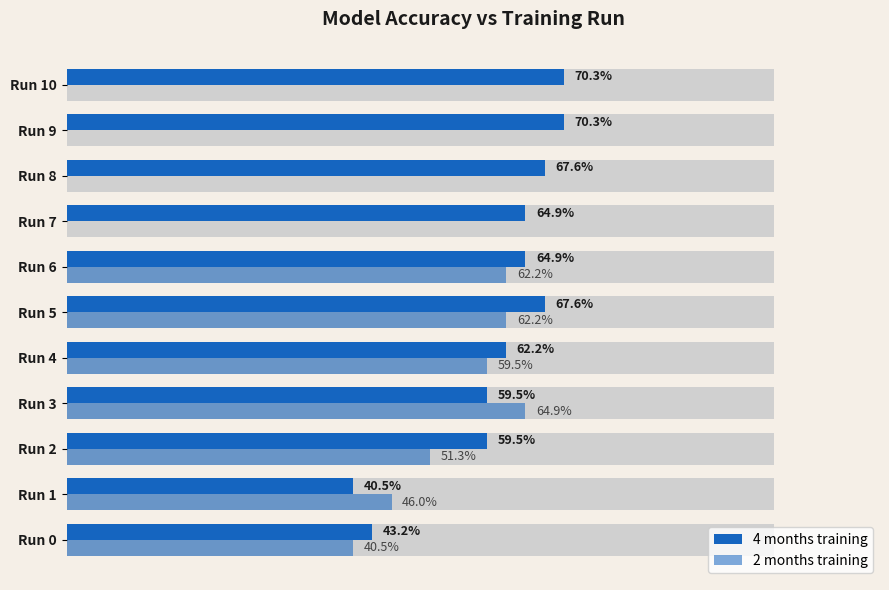

At which category does the chart reach its peak across all series?

Run 9